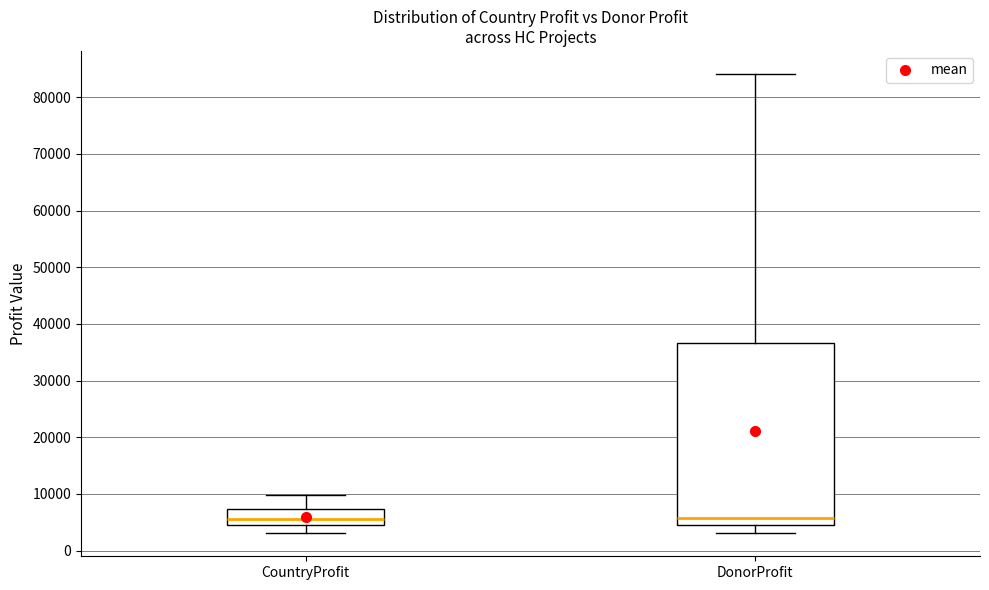

Comparing the boxes themselves (not the whiskers), which one is the tallest?

DonorProfit